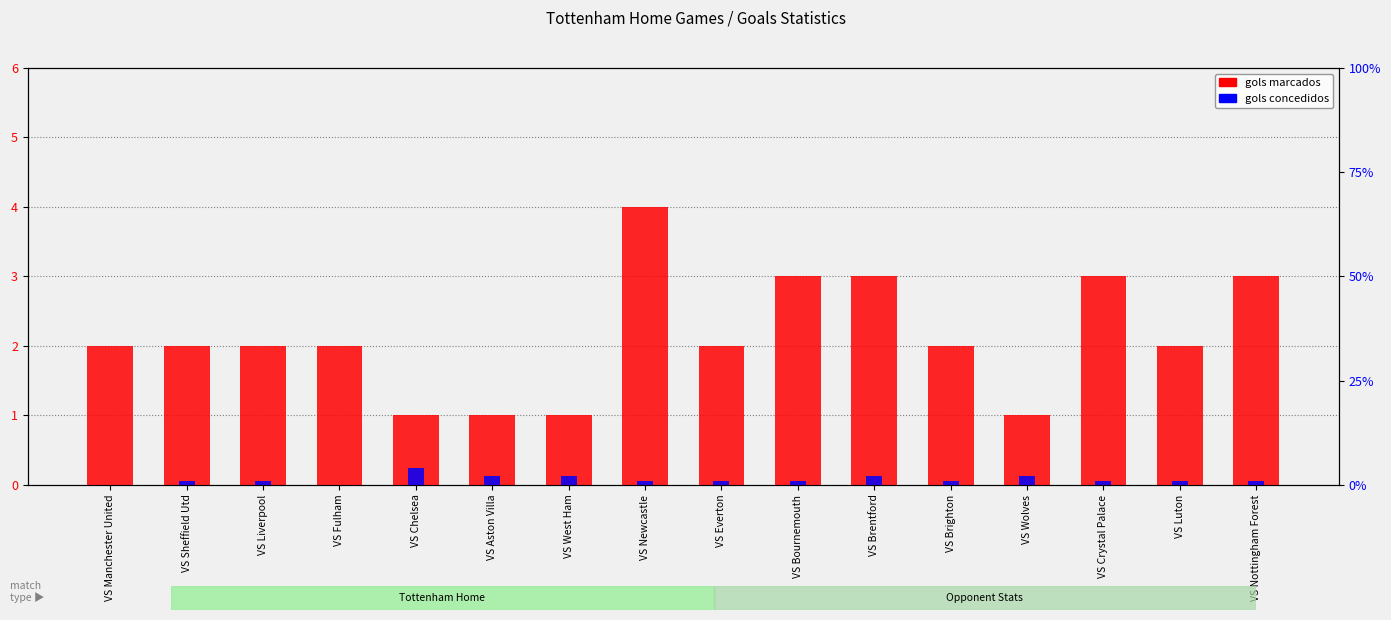

Which series has the widest spread of values?

gols concedidos